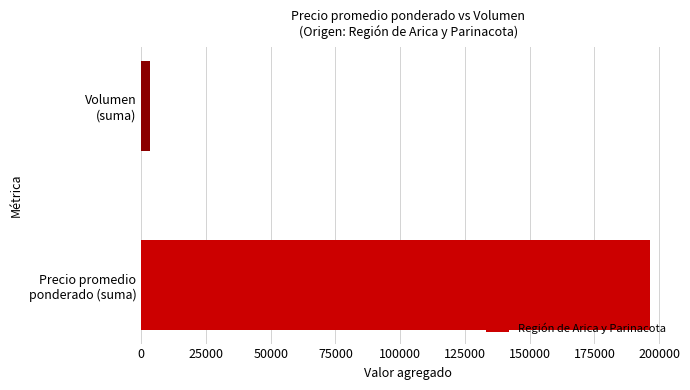

Which category has the lowest value across all series?

Volumen
(suma)